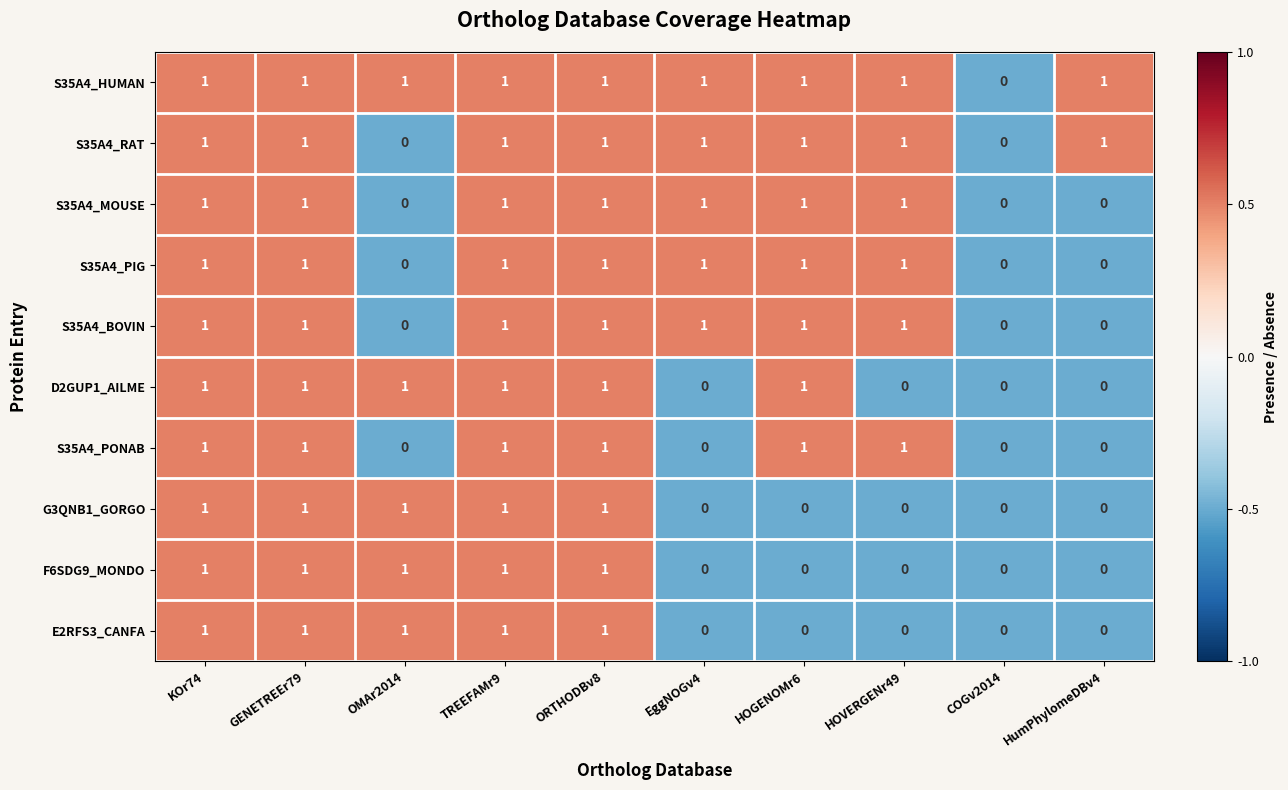

How many distinct data groups are displayed?

10